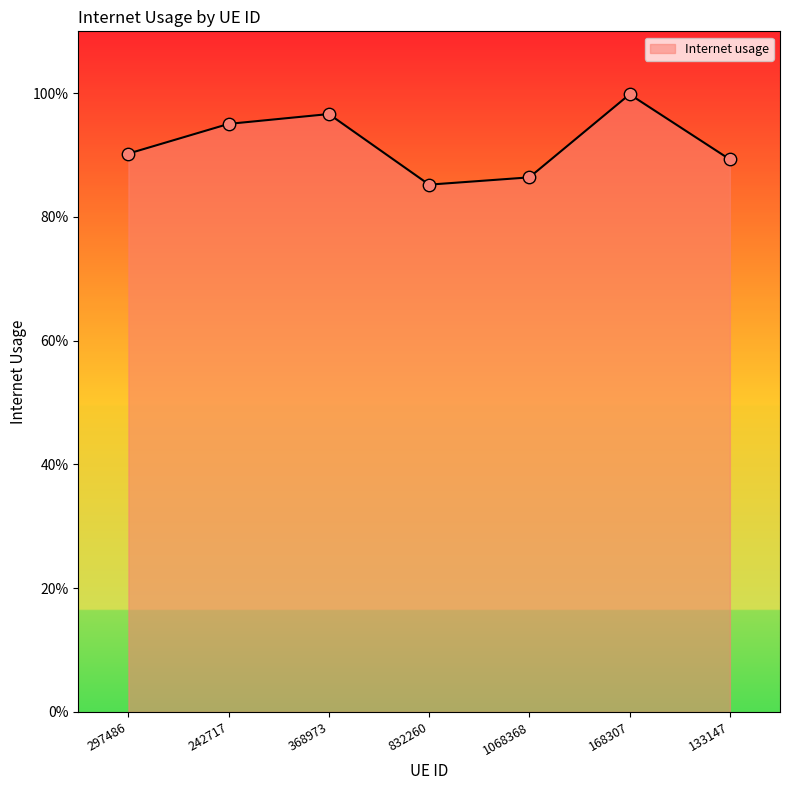

What is the change in value from 242717 to 1068368?

-0.1